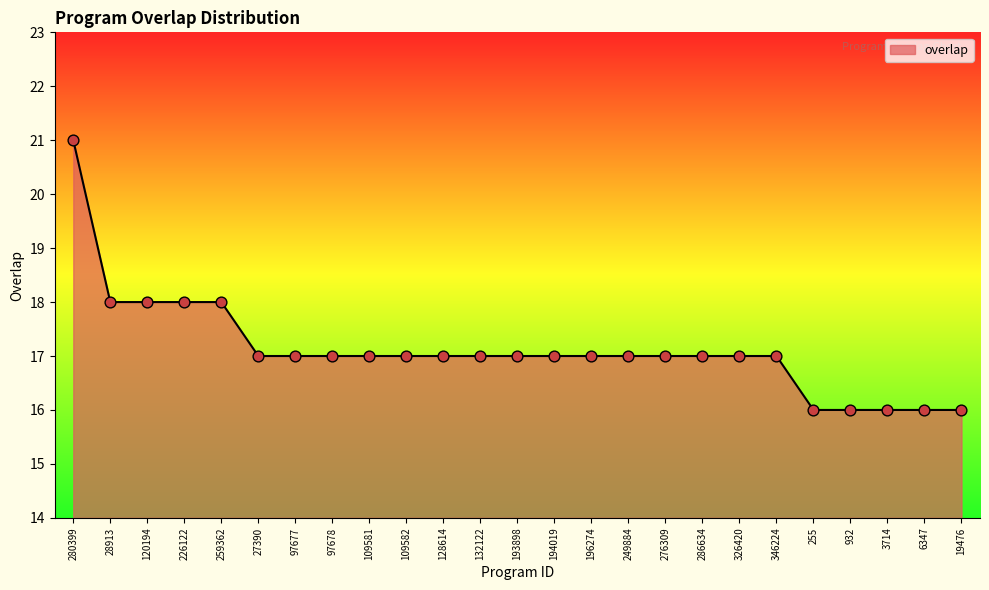

Between 6347 and 326420, which is larger?

326420